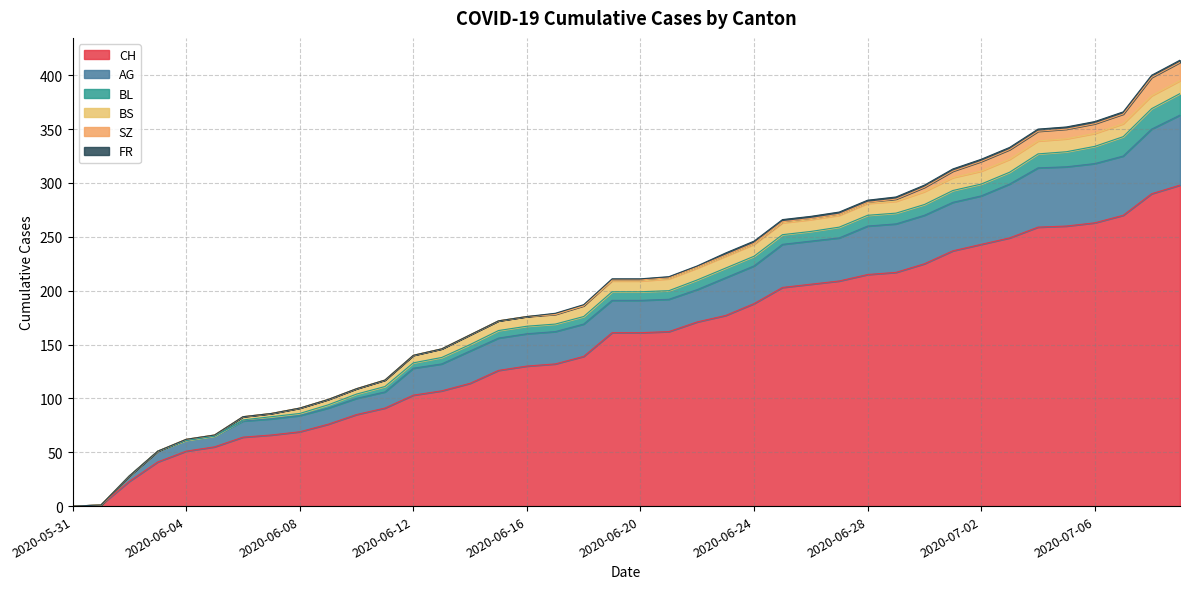

Is it true that SZ equals 2 at 2020-06-29?

True